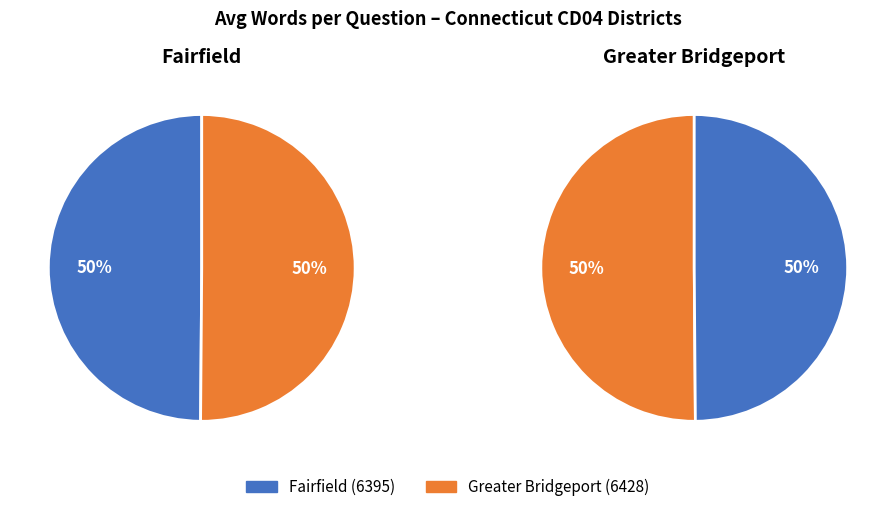

Count the number of slices in the pie.

2